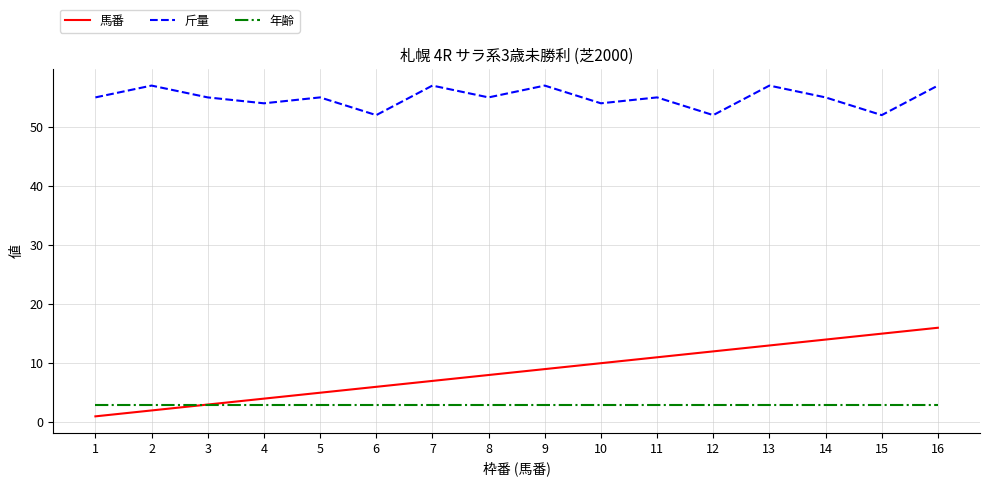

What is the maximum value shown in the chart?

57